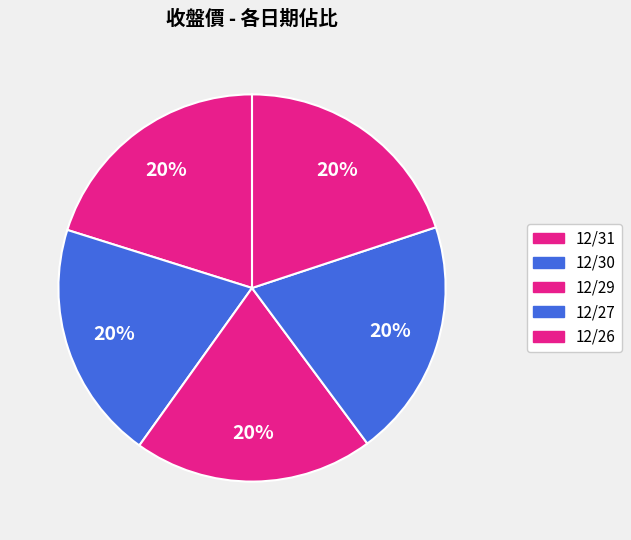

How many slices are in this pie chart?

5